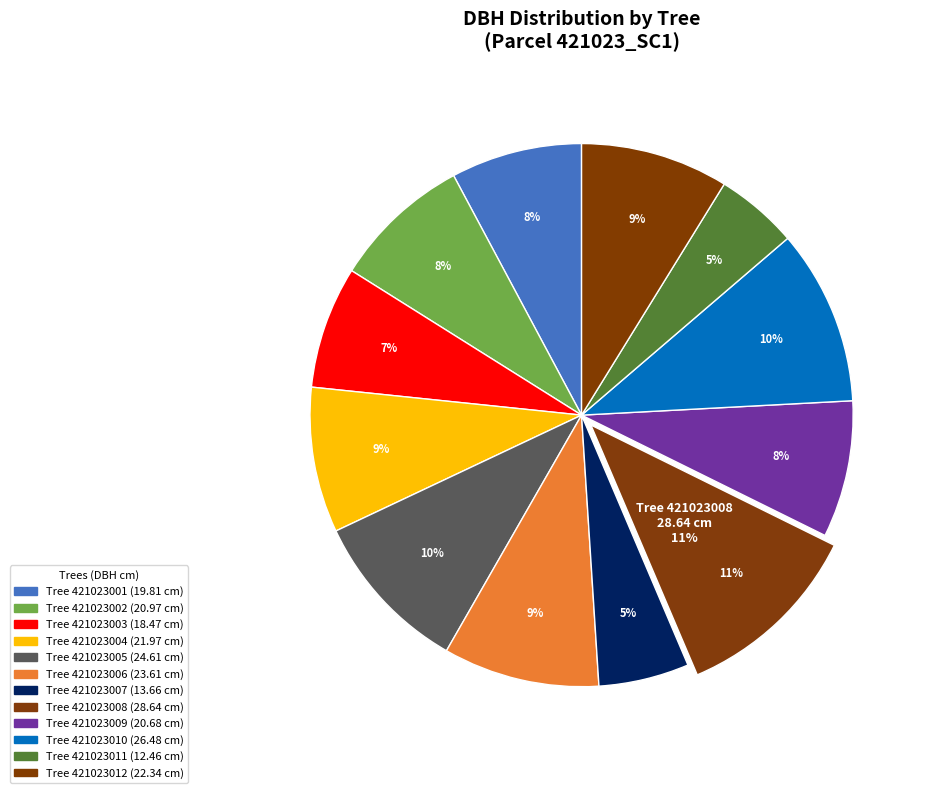

Combined, do 421023003 and 421023005 account for over 50%?

No